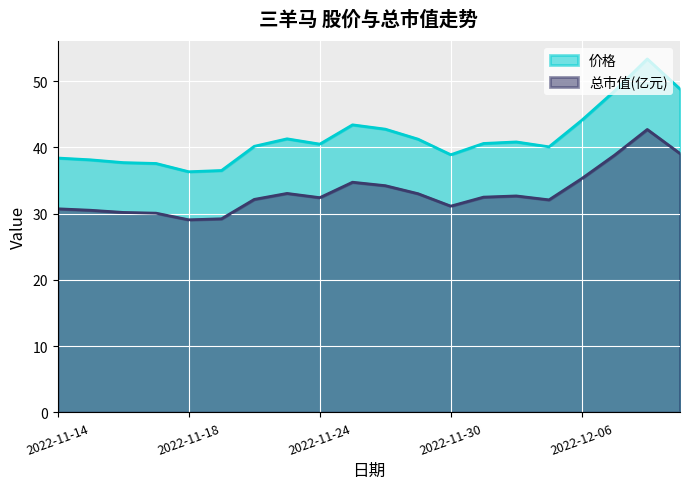

Reading right to left, transcribe all the data shown in this chart.

价格: 48.8	53.3	48.5	44.1	40.1	40.8	40.6	38.9	41.2	42.7	43.4	40.5	41.3	40.1	36.5	36.3	37.6	37.7	38.1	38.4
总市值(亿元): 39.1	42.7	38.8	35.3	32.1	32.7	32.5	31.1	33.0	34.2	34.7	32.4	33.0	32.1	29.2	29.1	30.1	30.2	30.5	30.7